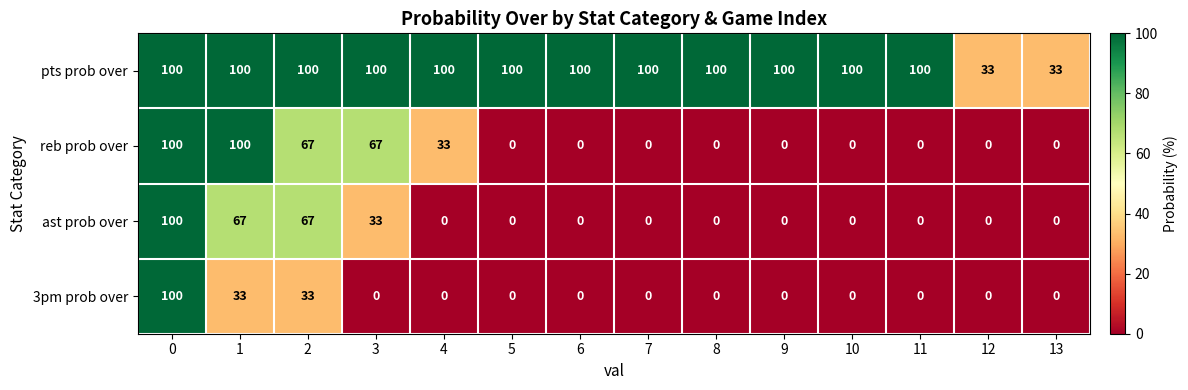

What is the greatest value displayed?

100